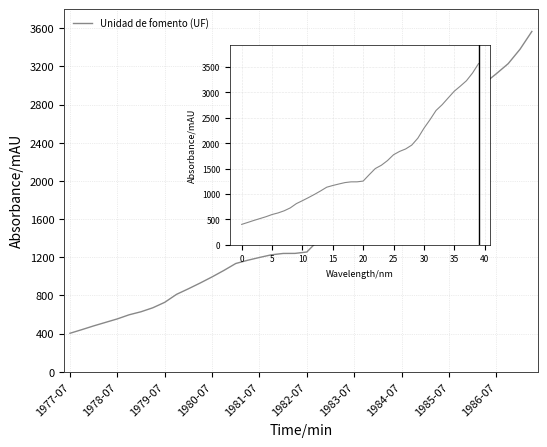

What is the greatest value displayed?

3567.0